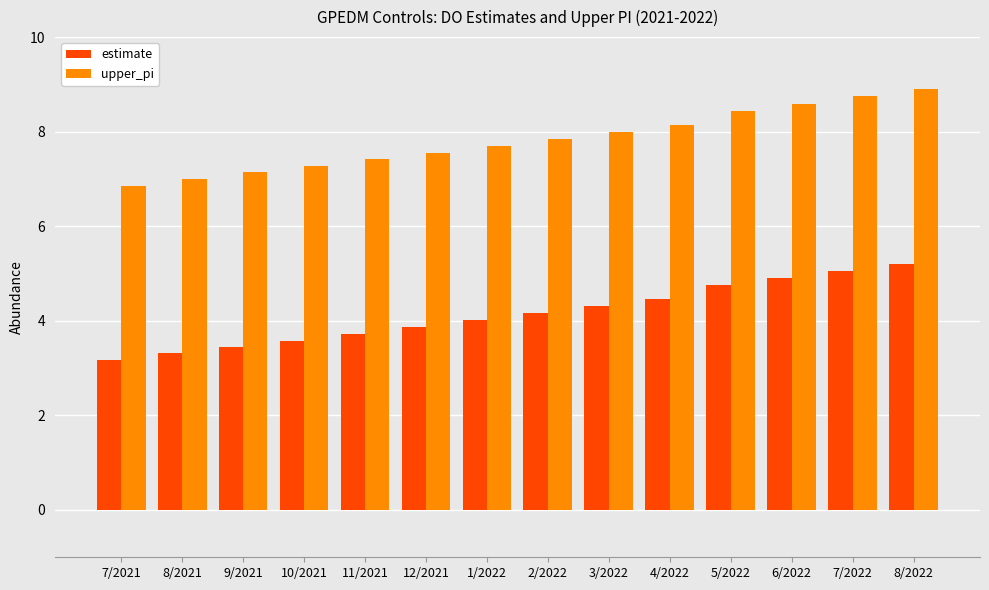

Reading right to left, what are all the values shown in this chart?

estimate: 8/2022=5.2	7/2022=5.1	6/2022=4.9	5/2022=4.8	4/2022=4.5	3/2022=4.3	2/2022=4.2	1/2022=4.0	12/2021=3.9	11/2021=3.7	10/2021=3.6	9/2021=3.5	8/2021=3.3	7/2021=3.2
upper_pi: 8/2022=8.9	7/2022=8.7	6/2022=8.6	5/2022=8.4	4/2022=8.1	3/2022=8.0	2/2022=7.8	1/2022=7.7	12/2021=7.6	11/2021=7.4	10/2021=7.3	9/2021=7.1	8/2021=7.0	7/2021=6.8